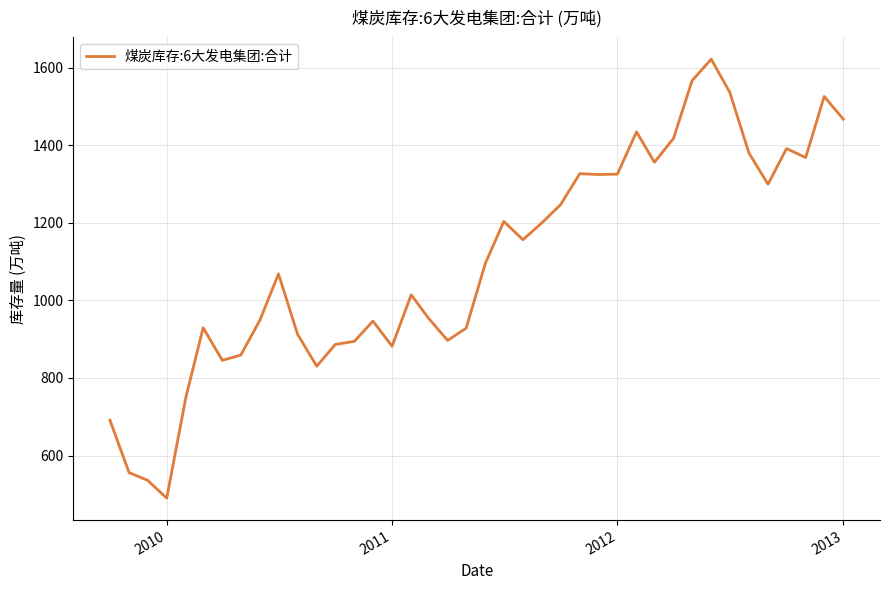

What is the difference between the maximum and minimum values?

1131.9